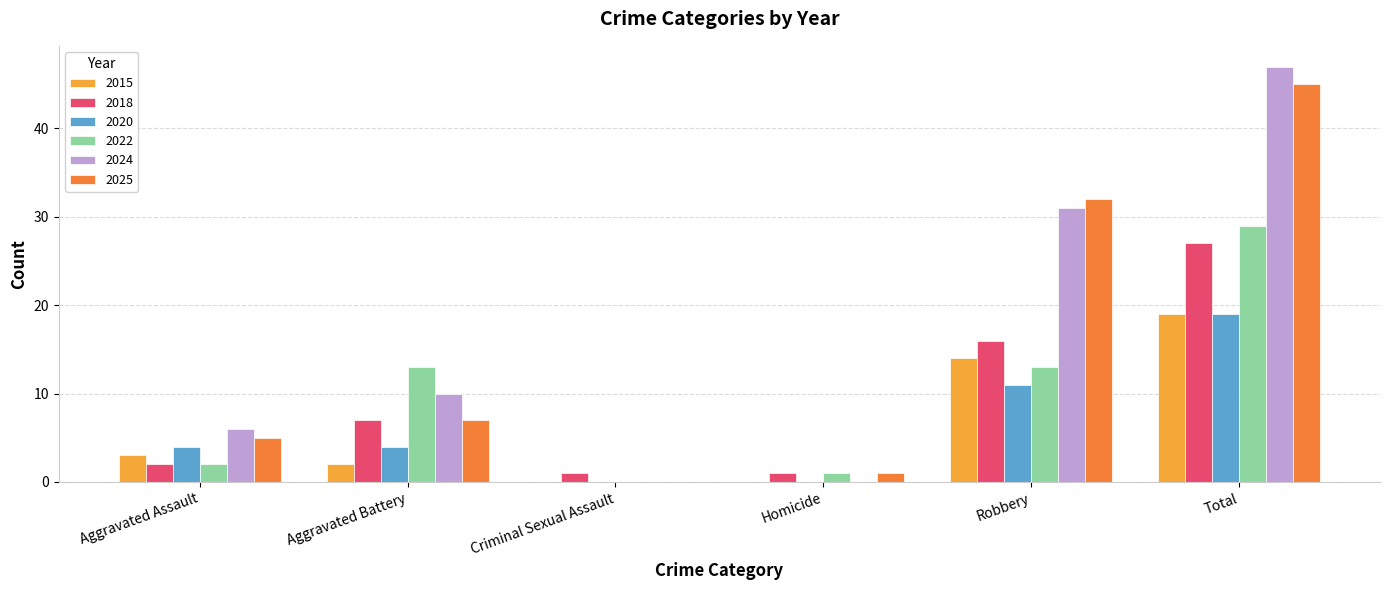

What position from the right is Homicide?

3